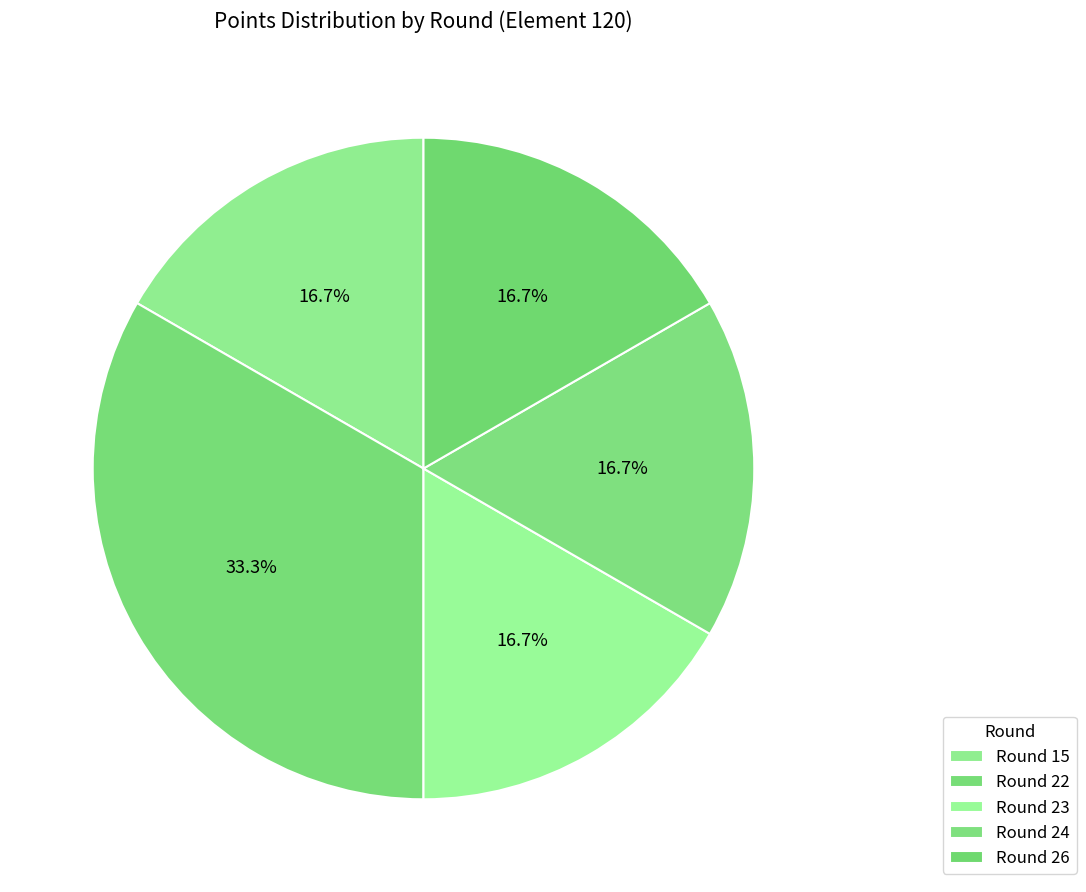

What percentage is the Round 24 slice, to the nearest percent?

17%